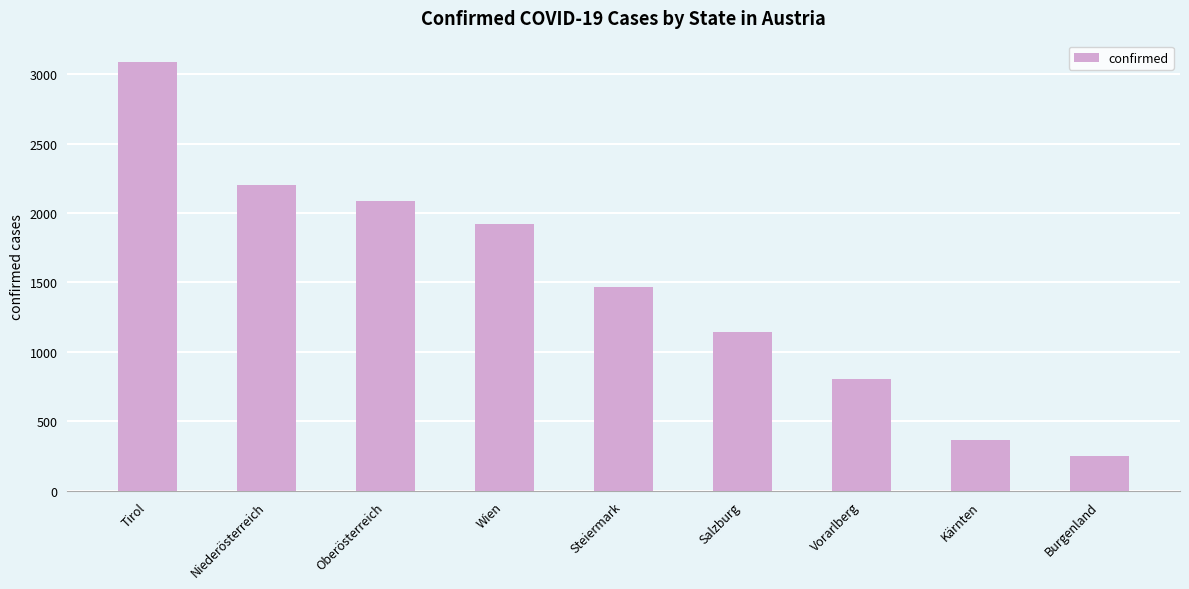

The chart shows a value of 2203 at Niederösterreich. True or false?

True